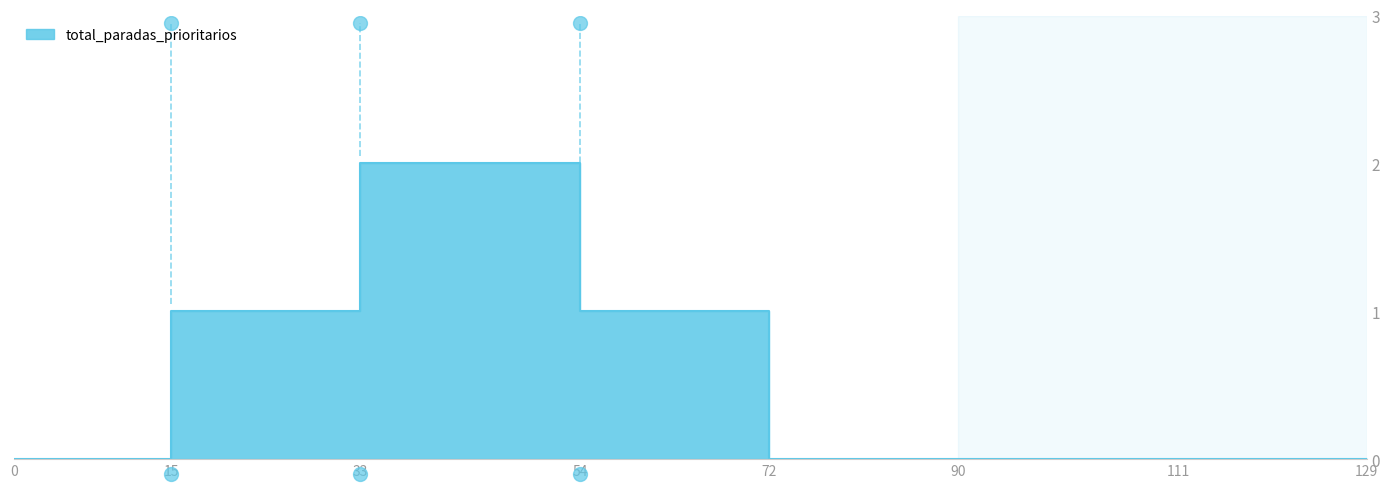

What is the approximate value at 33?

2